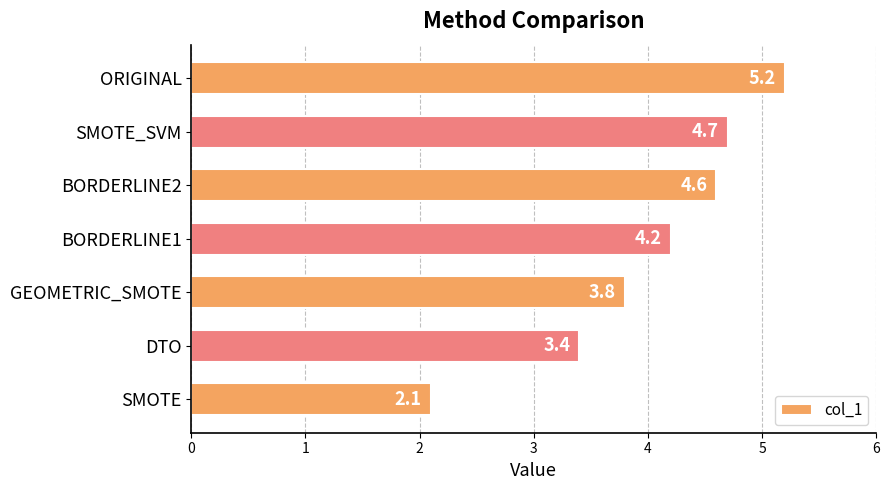

What is the sum of all values?

28.0